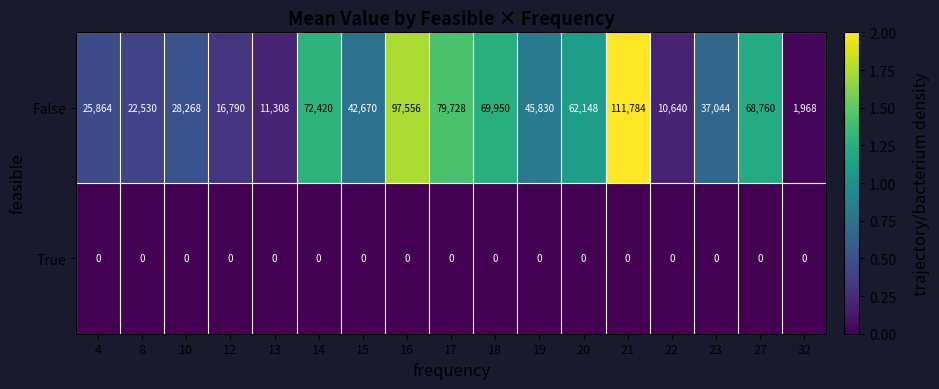

How many series are shown in this chart?

2